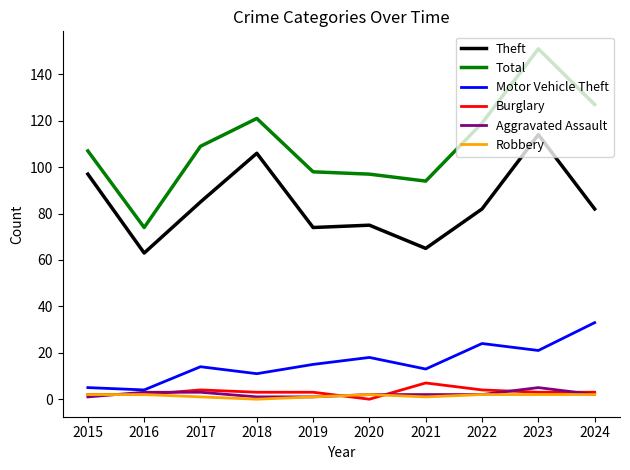

At which category is the sum across all series the highest?

2023